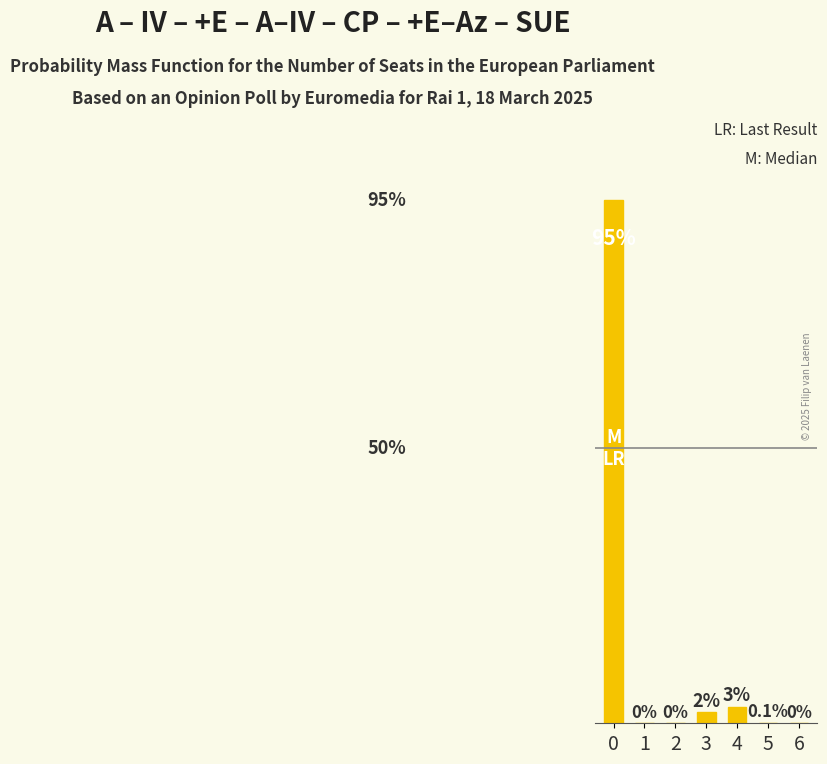

Rank the categories by value from highest to lowest.

0, 4, 3, 5, 1, 2, 6